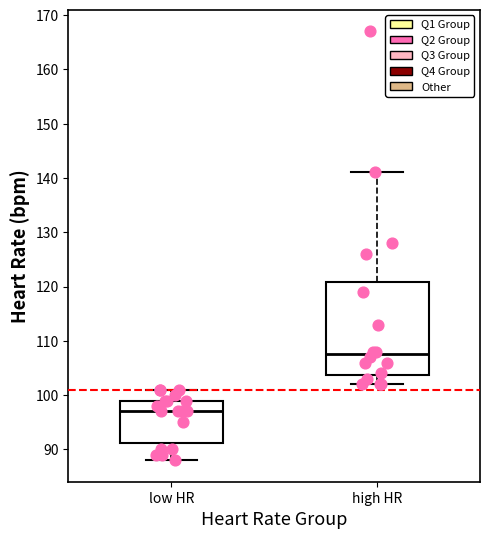

Reading left to right, transcribe this box plot: for each box, give where its median line is, the range the box spans, and where its two whiskers end, as read against the y-axis. The values are not printed on the chart, so give them approximately, as read against the axis.

low HR: median 97, box 91 to 99, whiskers 88 to 101
high HR: median 108, box 104 to 121, whiskers 102 to 141